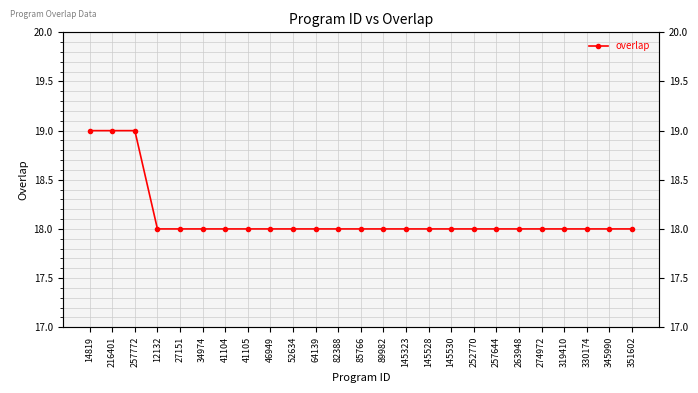

What is the smallest value displayed?

18